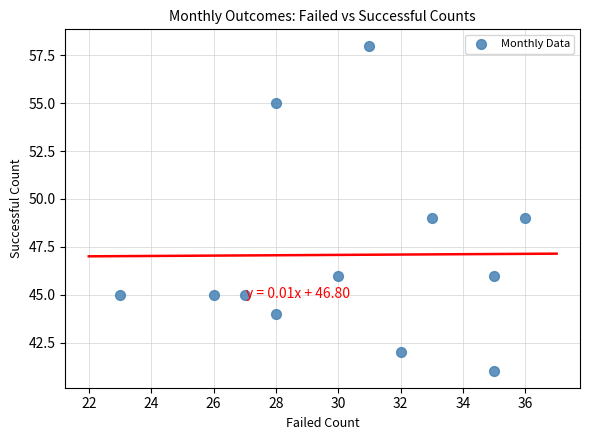

What is the range of Y values (max minus min)?

17